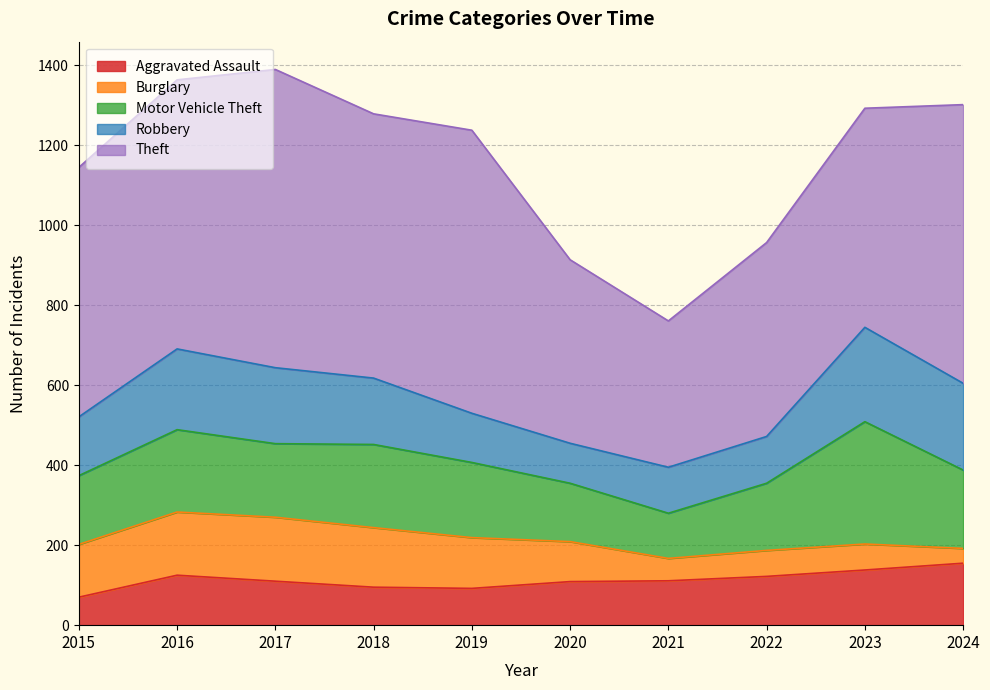

The Burglary series shows 9 at 2024. True or false?

False